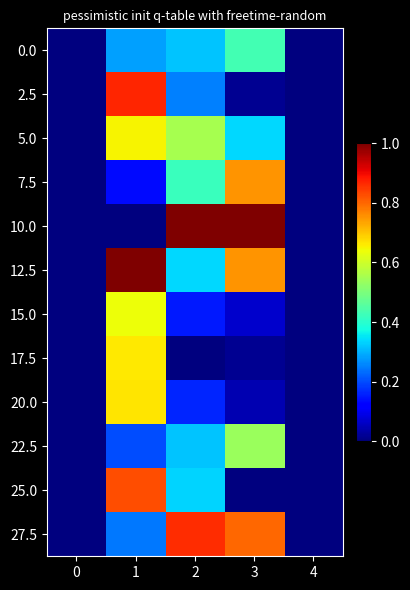

Rank the series by their maximum value, from highest to lowest.

10.0, 12.5, 2.5, 27.5, 25.0, 7.5, 20.0, 17.5, 5.0, 15.0, 22.5, 0.0